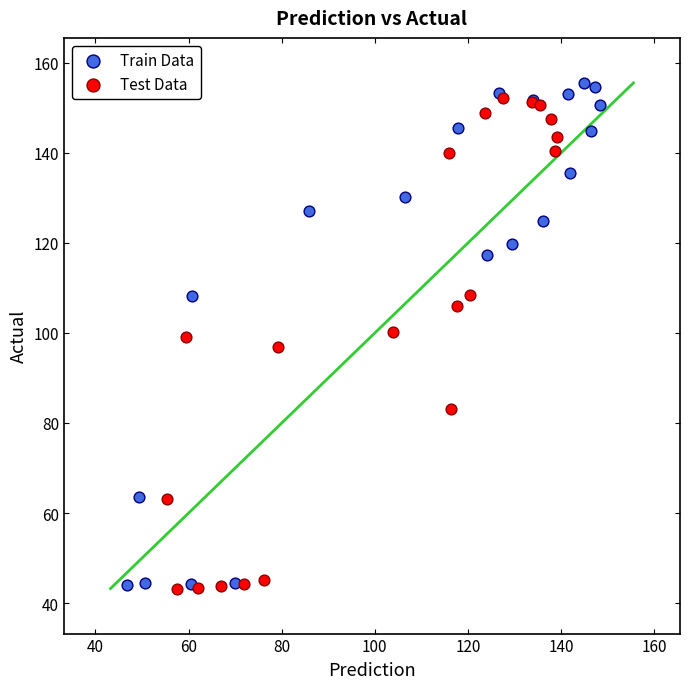

What are all the series names shown in the legend?

Train Data, Test Data